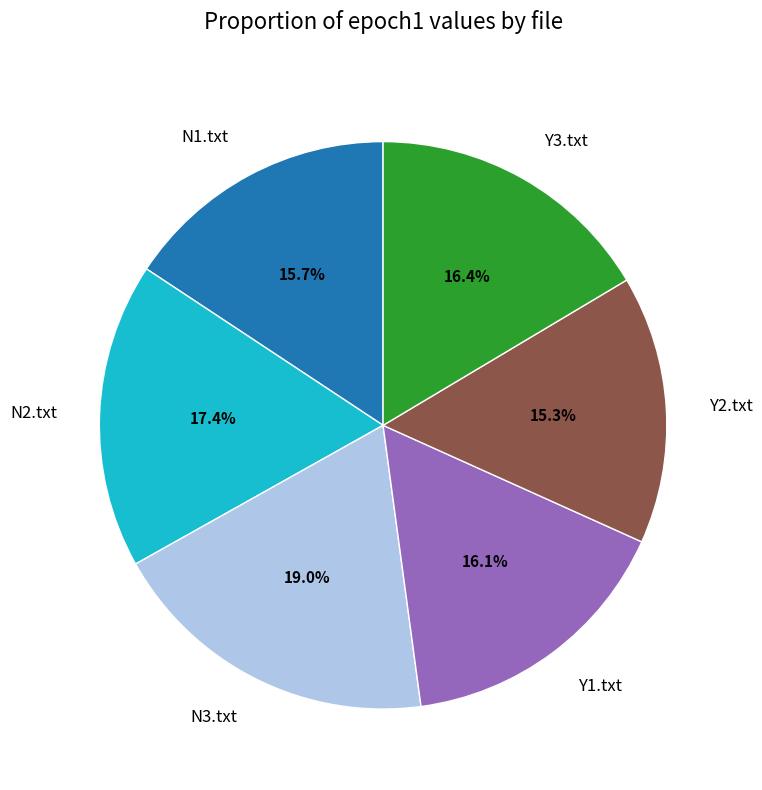

Is there any slice that represents more than half of the pie?

No